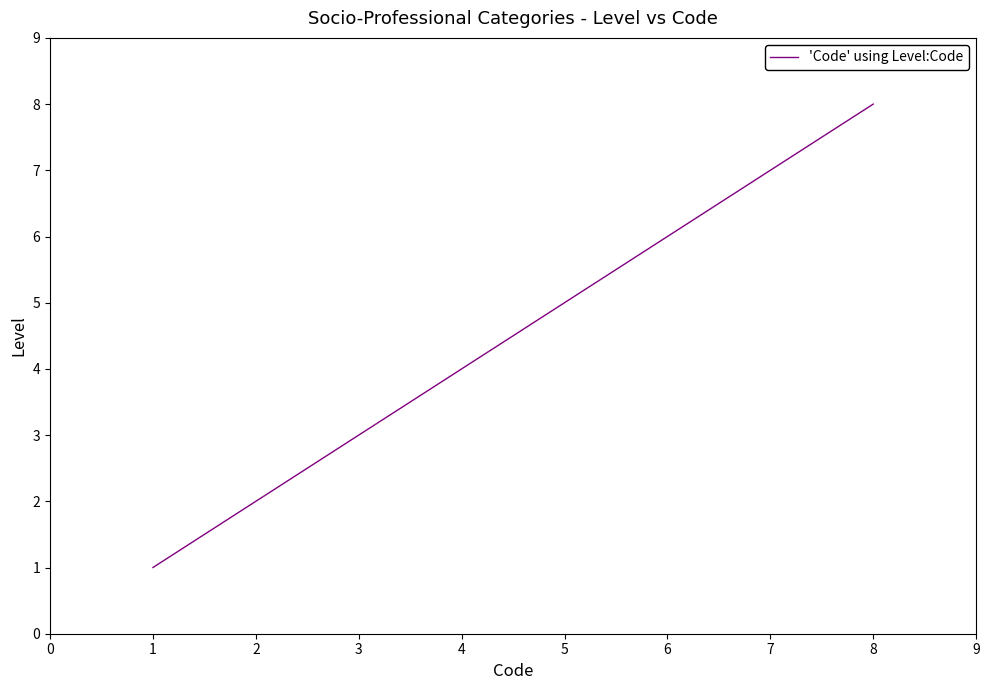

Is this an area chart (filled region under the line)?

No